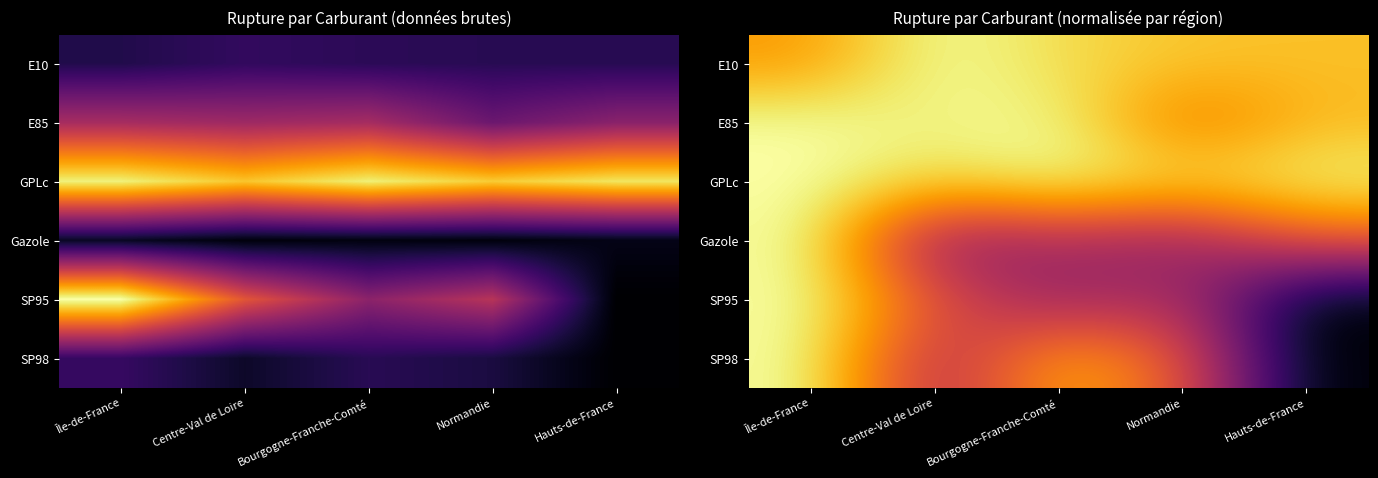

The E10 series shows 158.3 at Centre-Val de Loire. True or false?

False